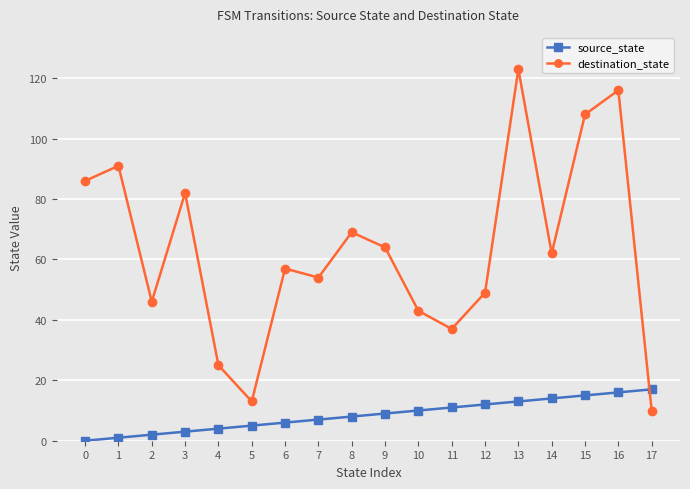

How many distinct data groups are displayed?

2